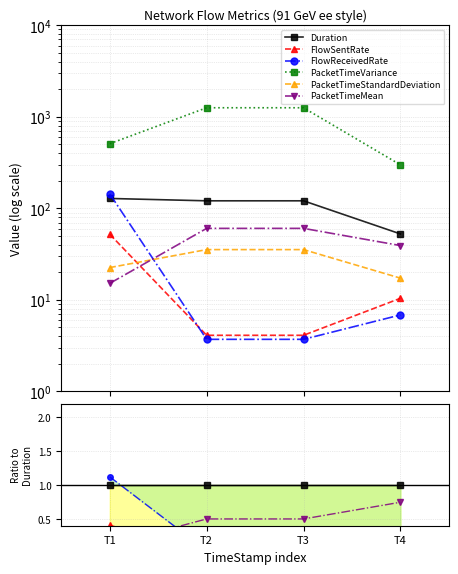

After their last crossing, which series has the higher values: FlowSentRate or PacketTimeMean?

PacketTimeMean